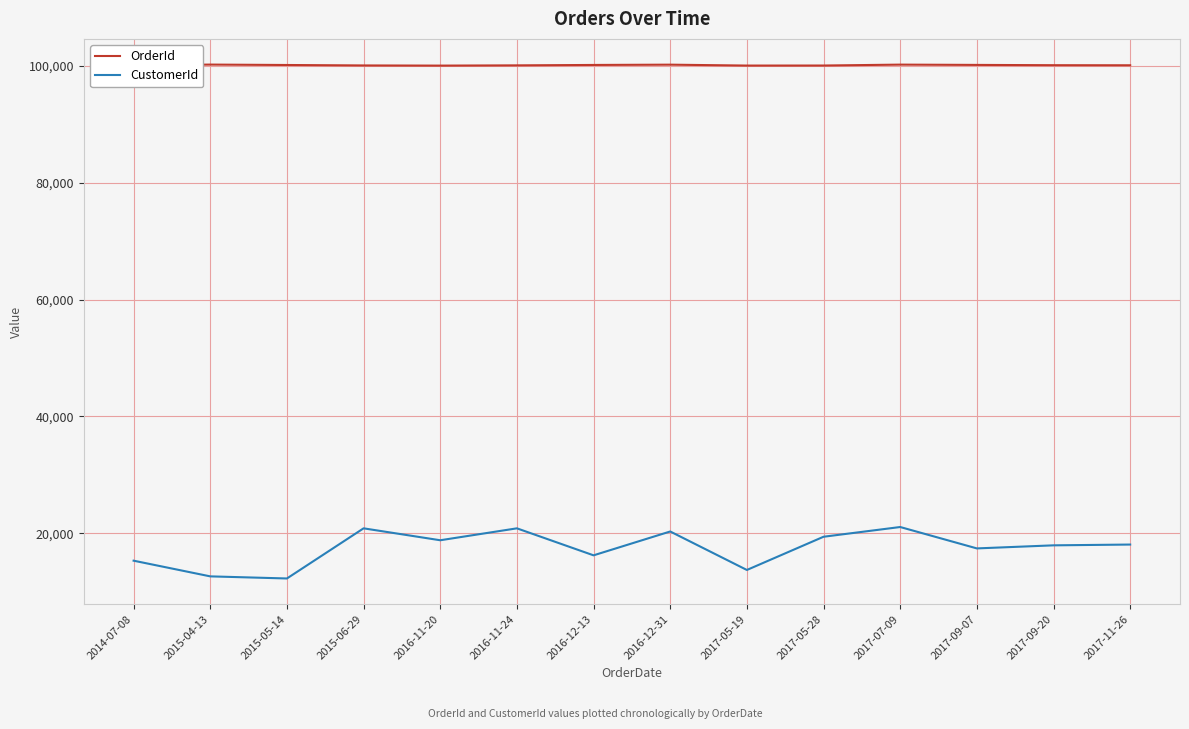

Where does the CustomerId series first go above 18085?

2015-06-29